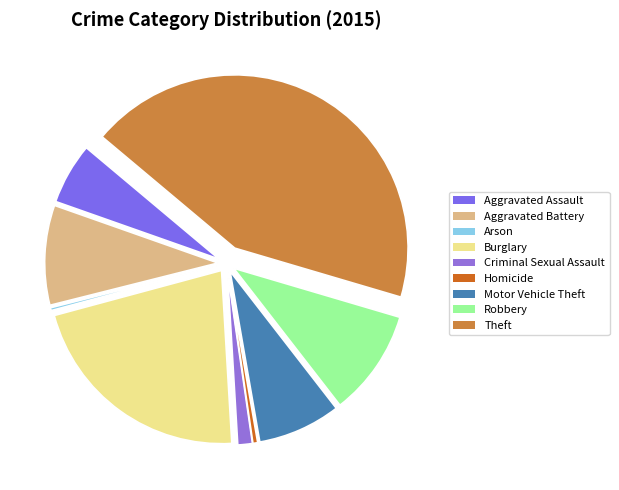

To the nearest percent, what percentage of the pie is Criminal Sexual Assault?

1%